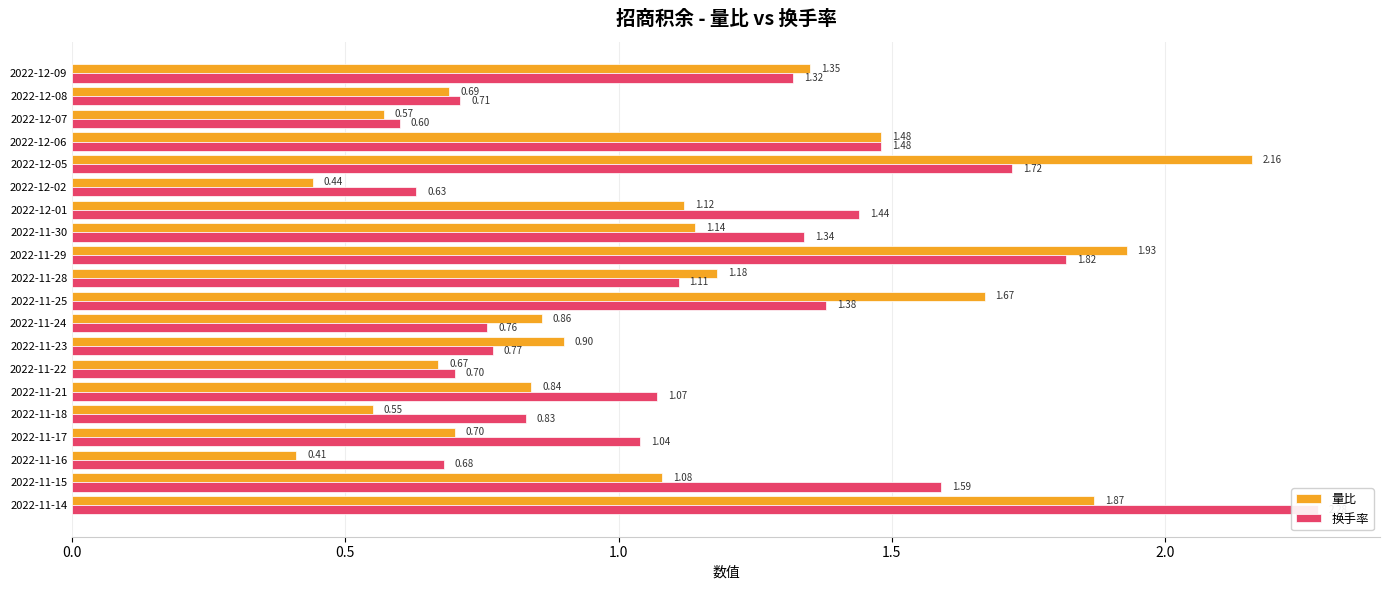

Read the 换手率 value at 2022-11-17.

1.0